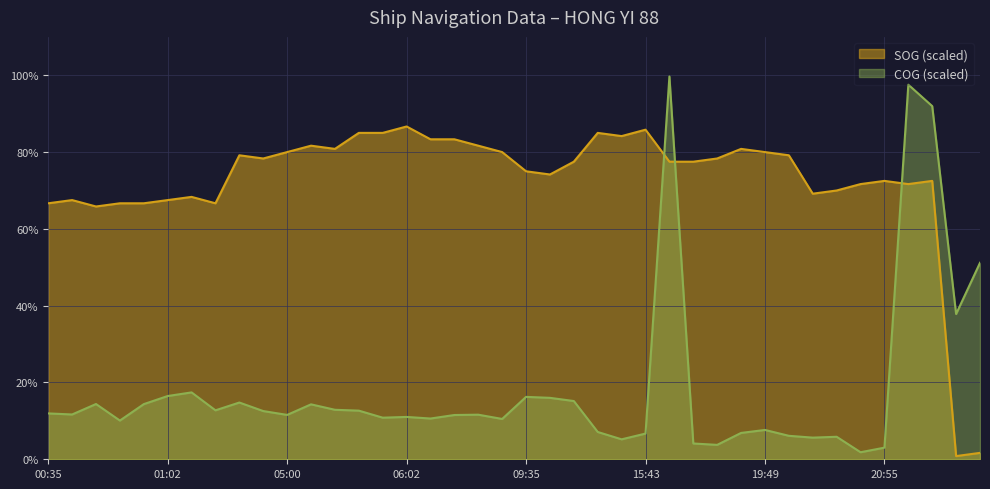

Is the value of COG at 20:54 greater than the value of SOG at 20:30?

No